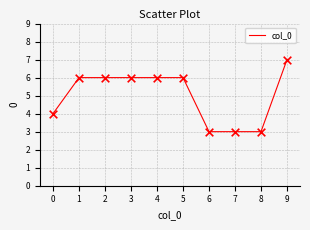

Approximately how many times larger is the value at 4 compared to 8?

2.0